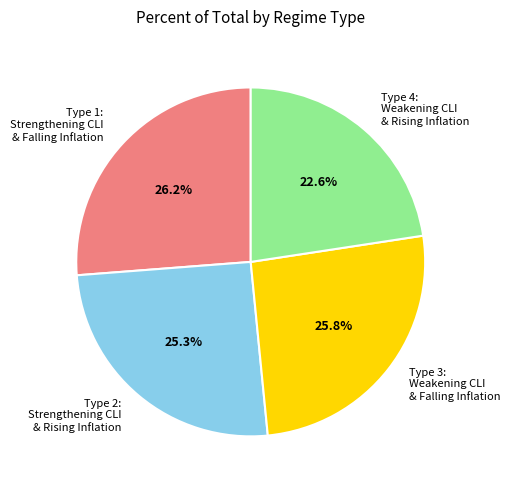

Which category has the smallest portion of the pie?

Type 4: Weakening CLI & Rising Inflation